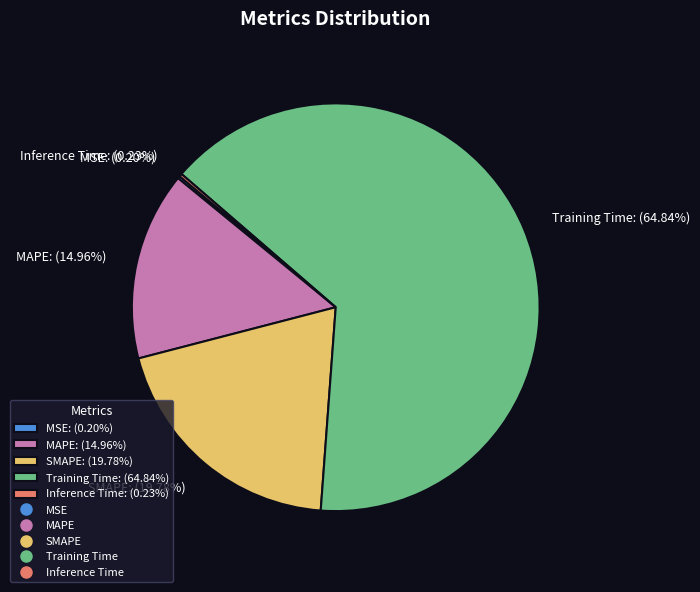

What percentage is the MAPE slice, to the nearest percent?

15%